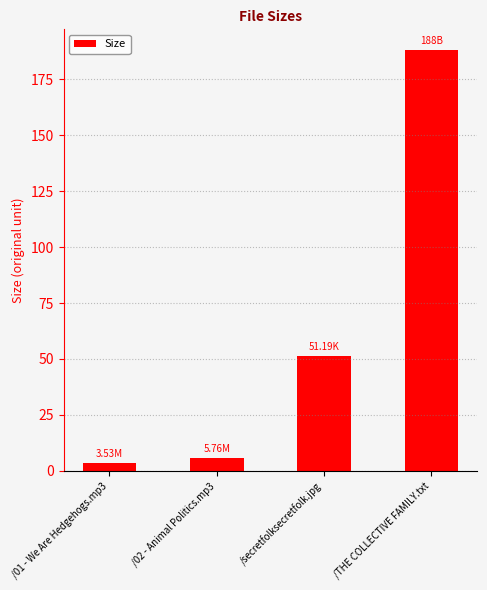

Does the chart contain any negative values?

No